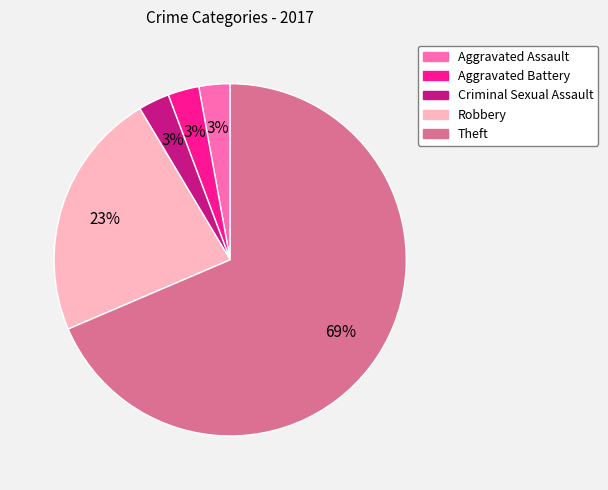

Is it true that Criminal Sexual Assault is 3% of the pie?

True